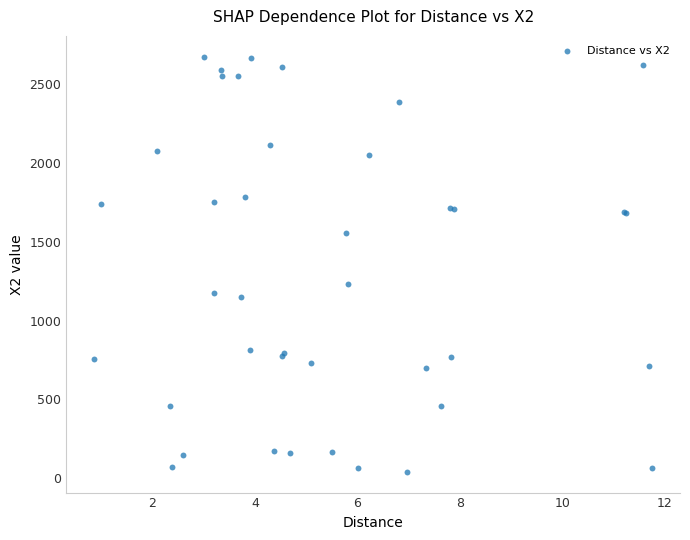

What Y value in the scatter plot is closest to 1357?

1233.6